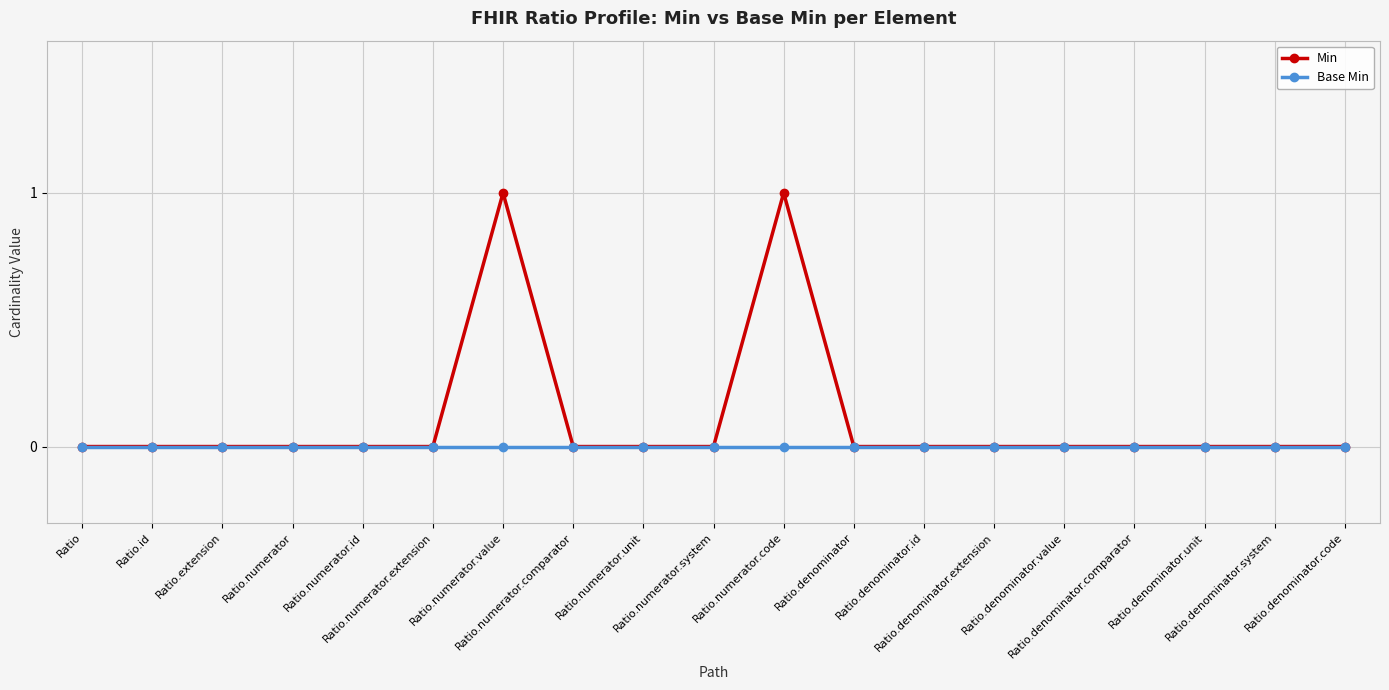

What is the label of the 18th point from the left?

Ratio.denominator.system